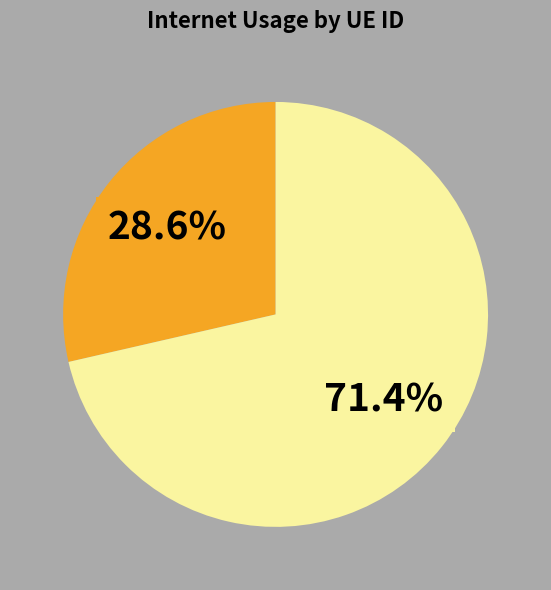

Count the number of slices in the pie.

2